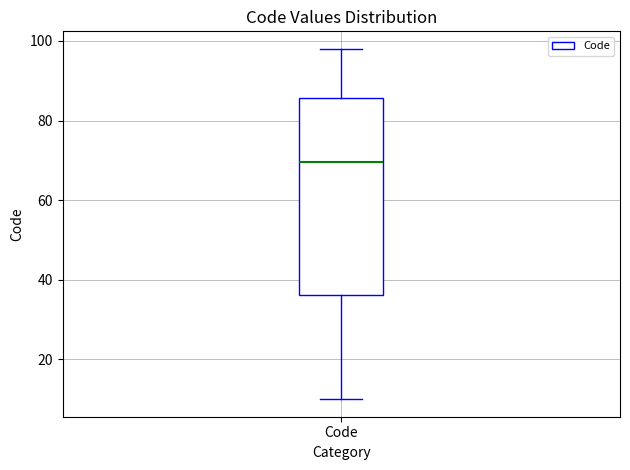

Read this box plot against the y-axis: the position of the median line, the range covered by the box, and the ends of both whiskers. The values are not printed on the chart, so give them approximately, as read against the axis.

median 70, box 36 to 86, whiskers 10 to 98